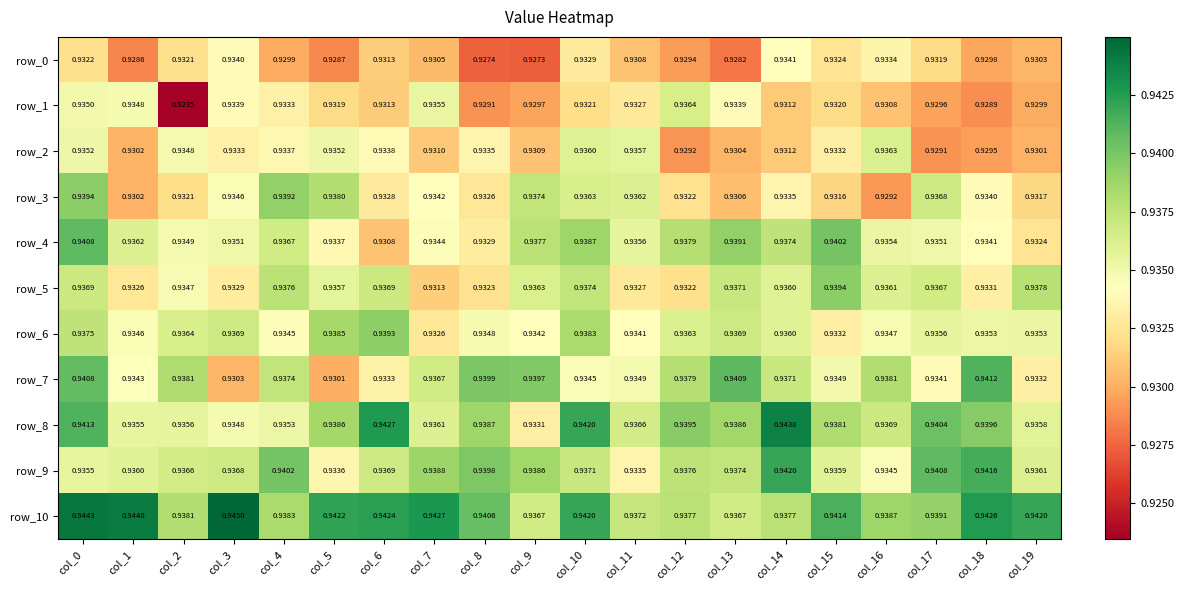

What is the minimum value shown in the chart?

0.9